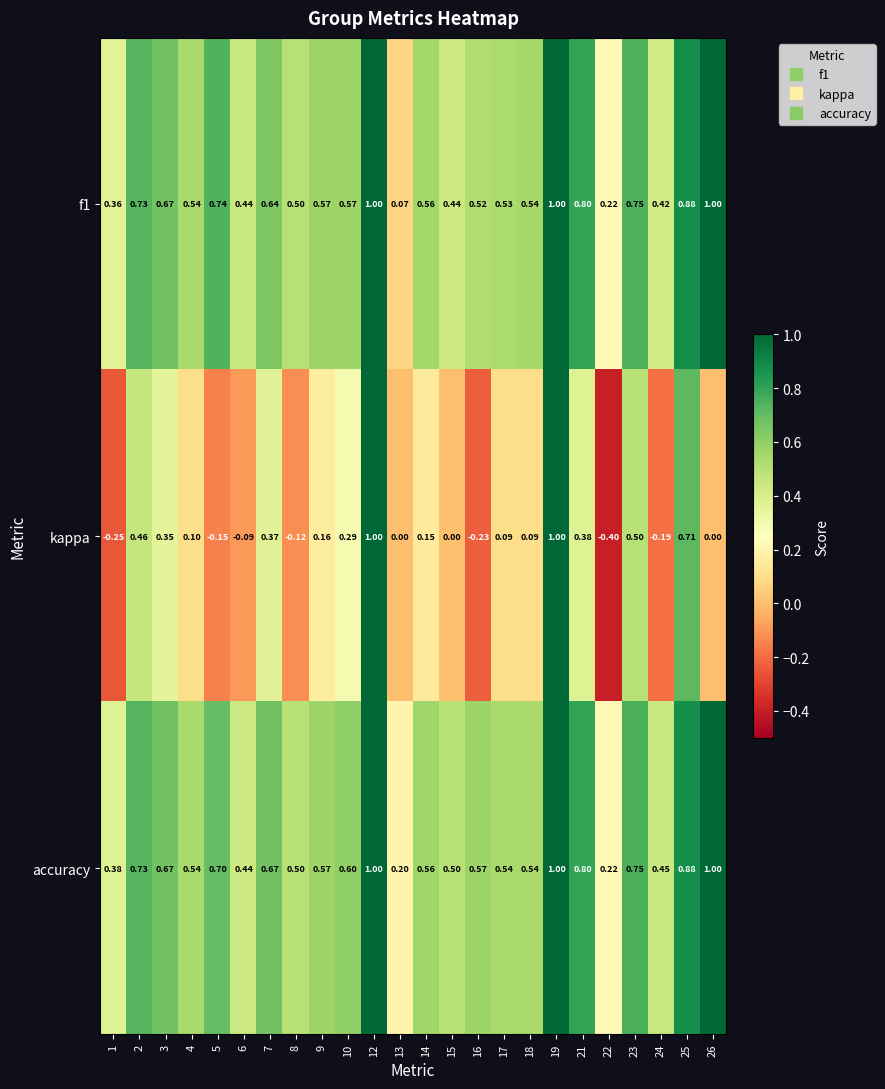

Between 3 and 18, which series saw the biggest shift?

kappa